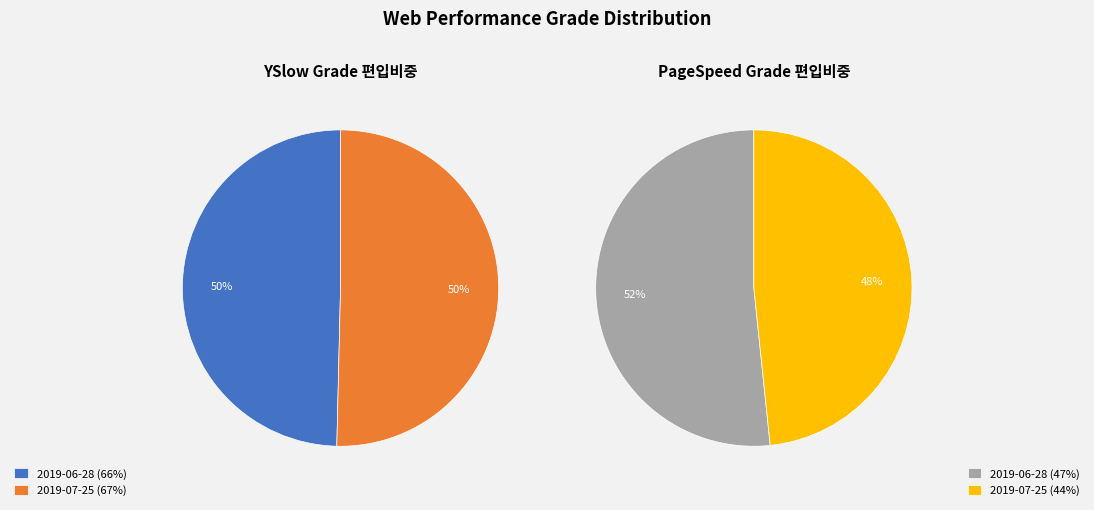

Between 2019-06-28 and 2019-07-25, which series saw the biggest shift?

PageSpeed Grade (%)